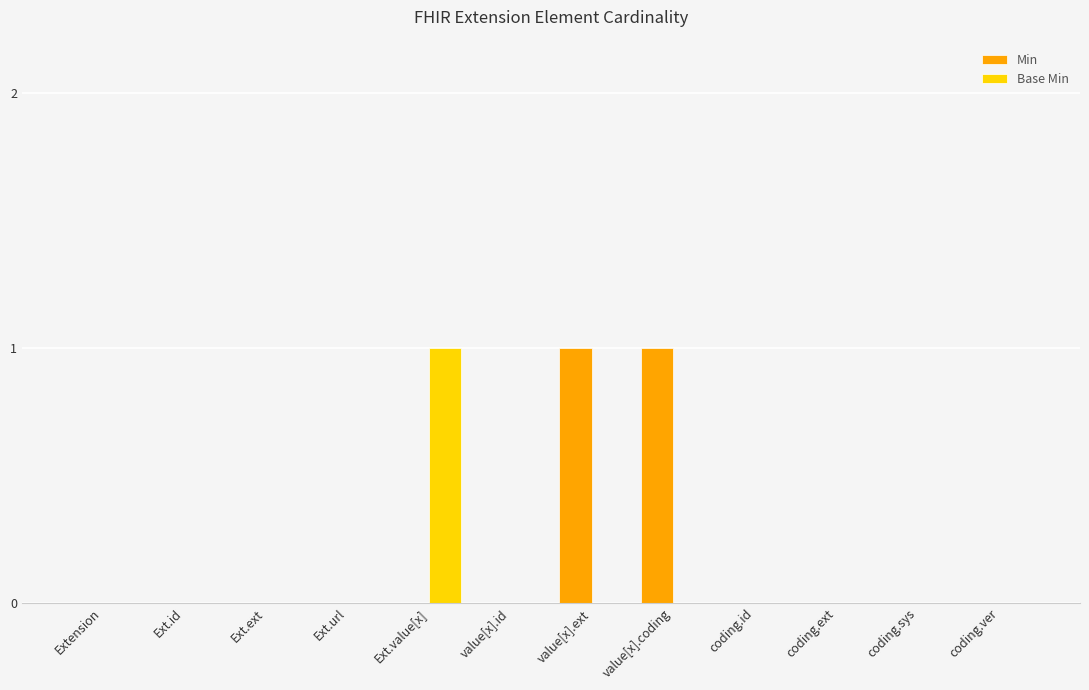

Is the value of Min at value[x].ext greater than the value of Base Min at coding.sys?

Yes